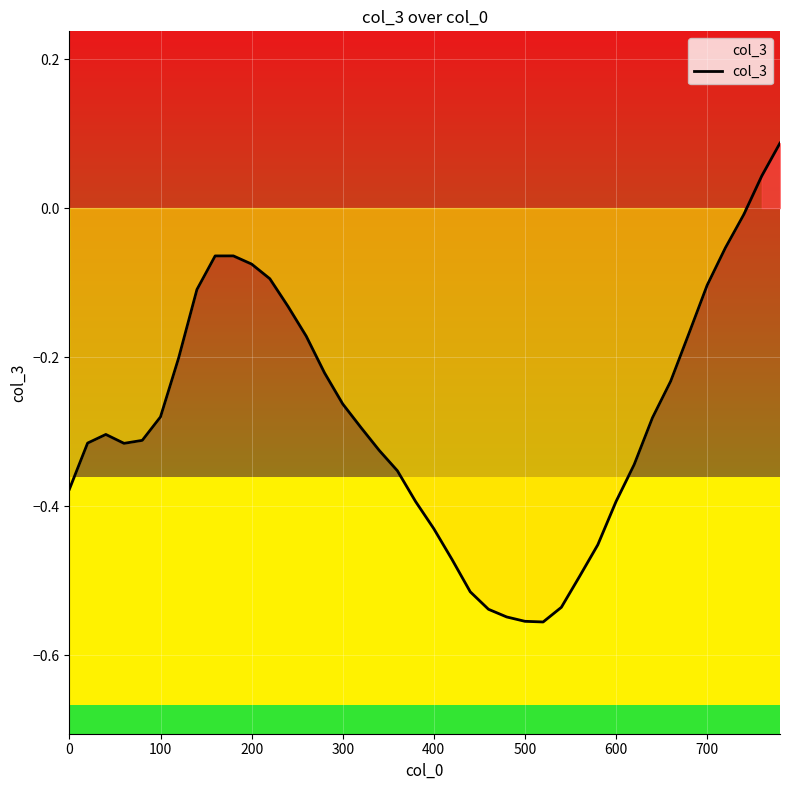

True or false: there are more than 0 points higher than both neighbors.

True